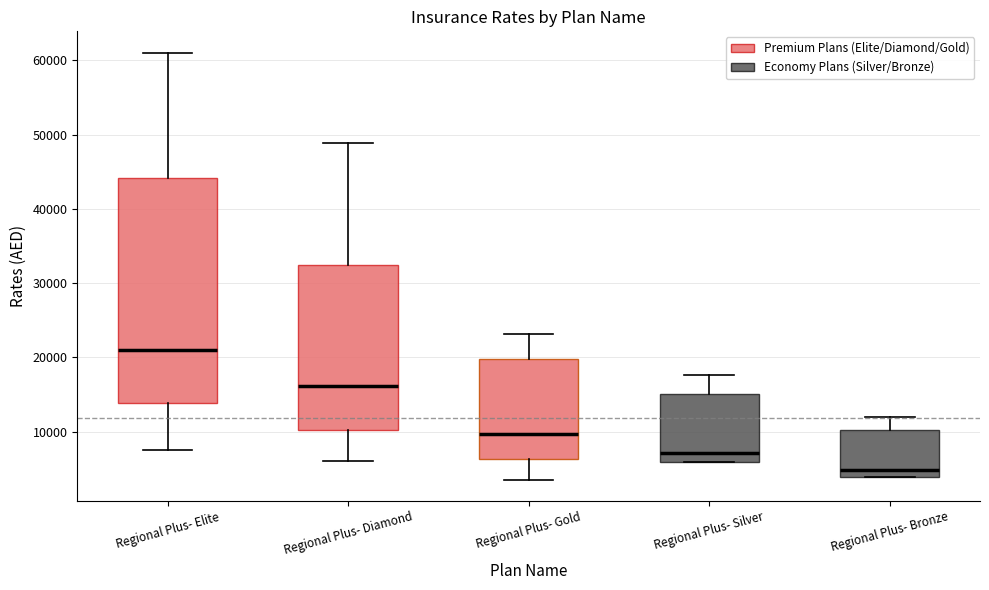

Reading left to right, read every box against the y-axis: the position of its median line, the range the box covers, and the ends of its whiskers. The values are not printed on the chart, so give them approximately, as read against the axis.

Regional Plus- Elite: median 21000, box 14000 to 44000, whiskers 7000 to 61000
Regional Plus- Diamond: median 16000, box 10000 to 32000, whiskers 6000 to 49000
Regional Plus- Gold: median 10000, box 6000 to 20000, whiskers 4000 to 23000
Regional Plus- Silver: median 7000, box 6000 to 15000, whiskers 6000 to 18000
Regional Plus- Bronze: median 5000, box 4000 to 10000, whiskers 4000 to 12000